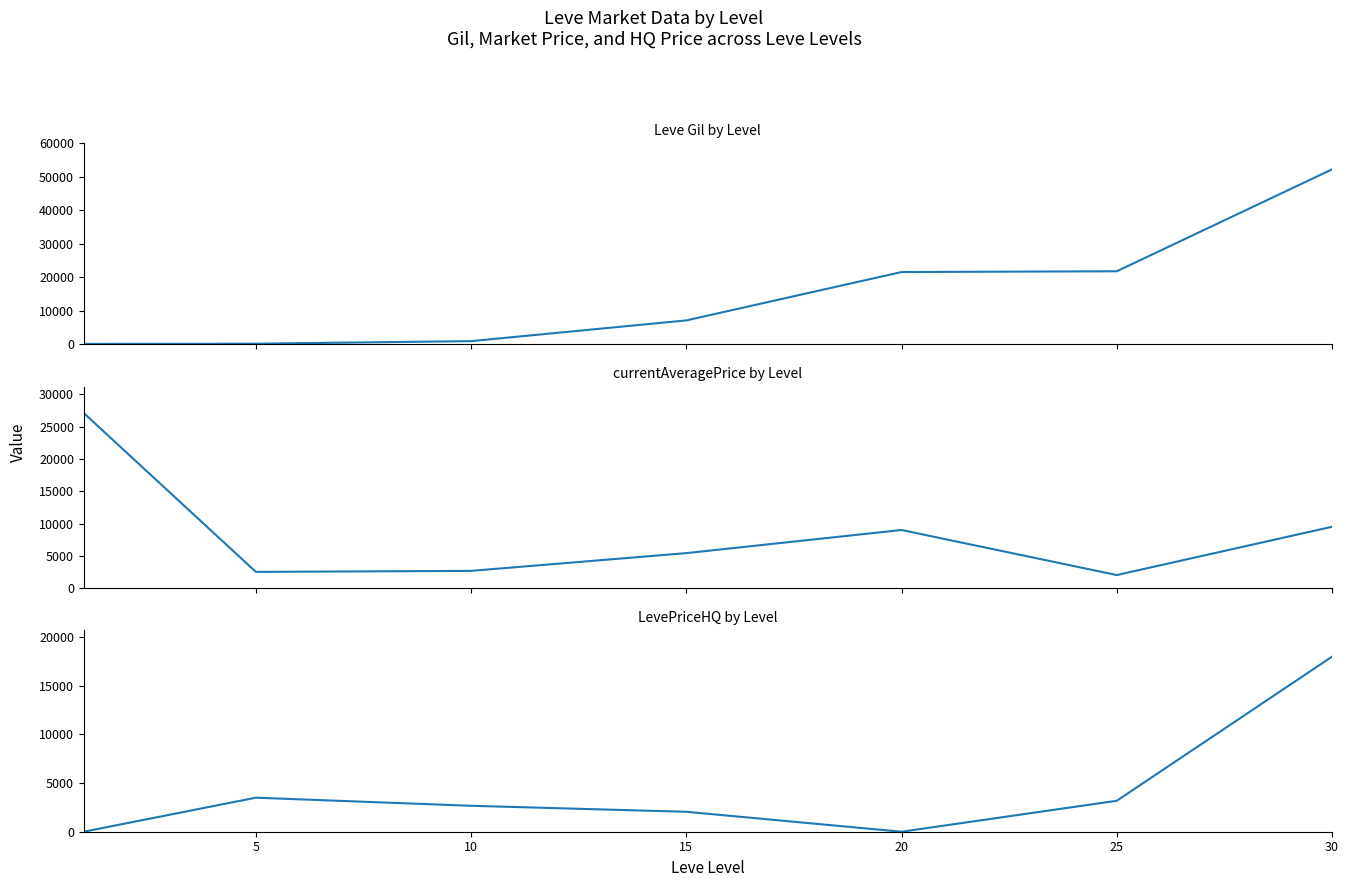

Where is LevePriceHQ nearest to the value 9000?

5